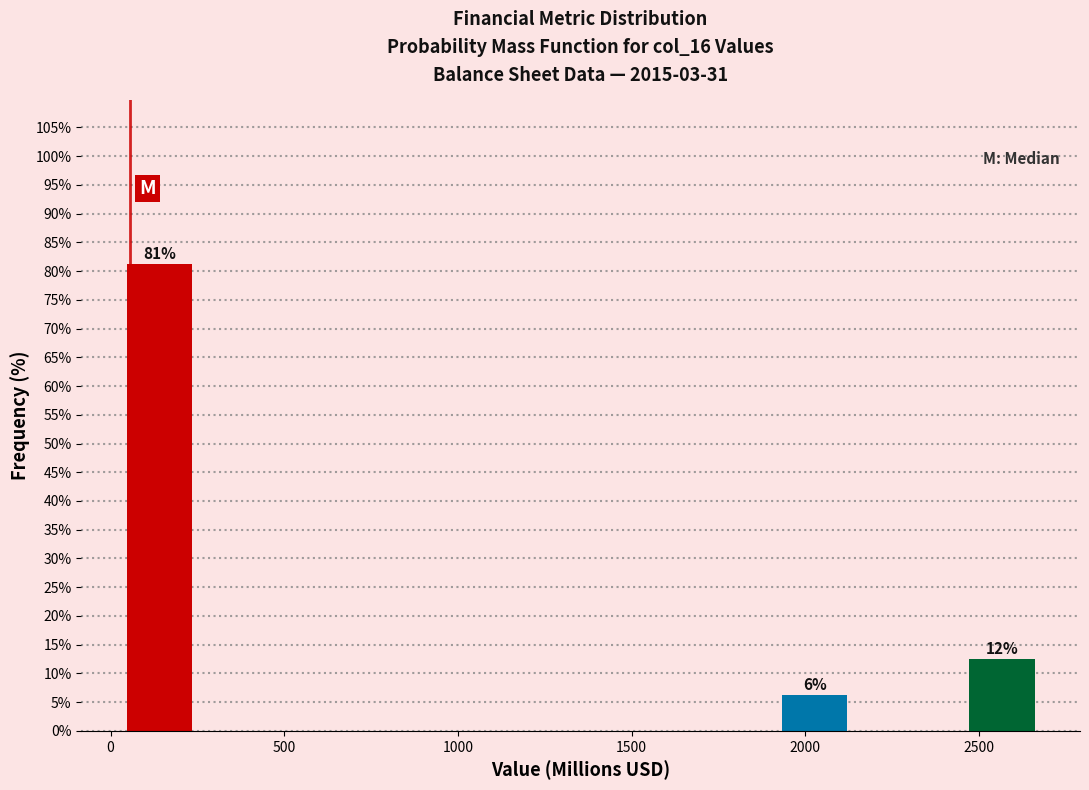

Which range on the x-axis has the tallest bar?

0 to 300